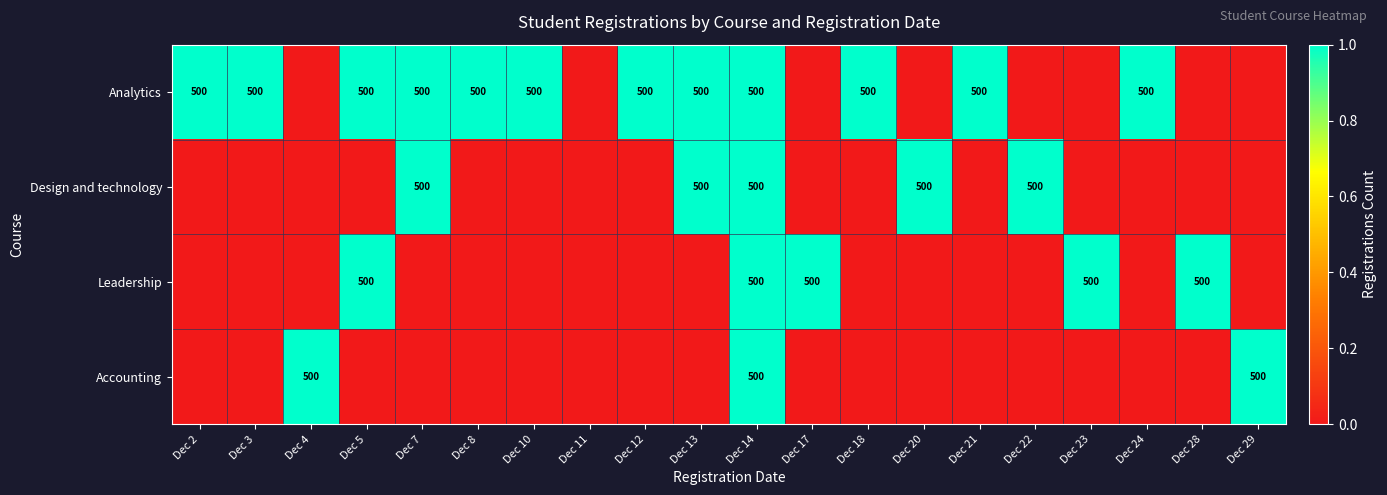

True or false: Accounting has a value of 500 at Dec 4.

True